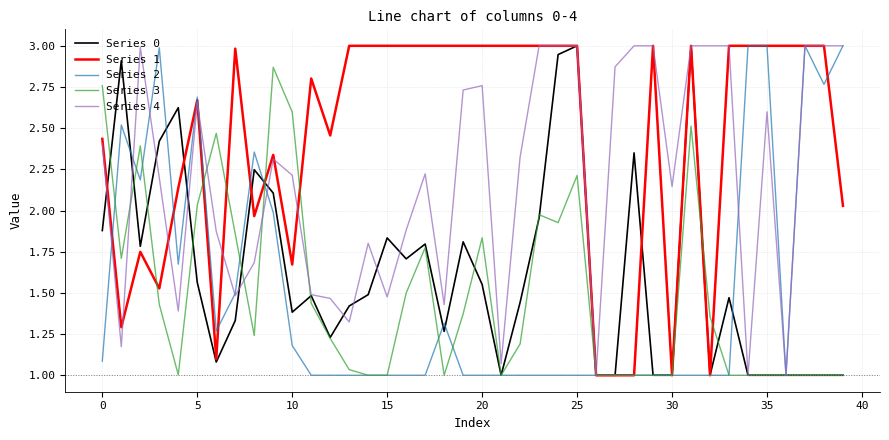

After their last crossing, which series has the higher values: Series 0 or Series 1?

Series 1